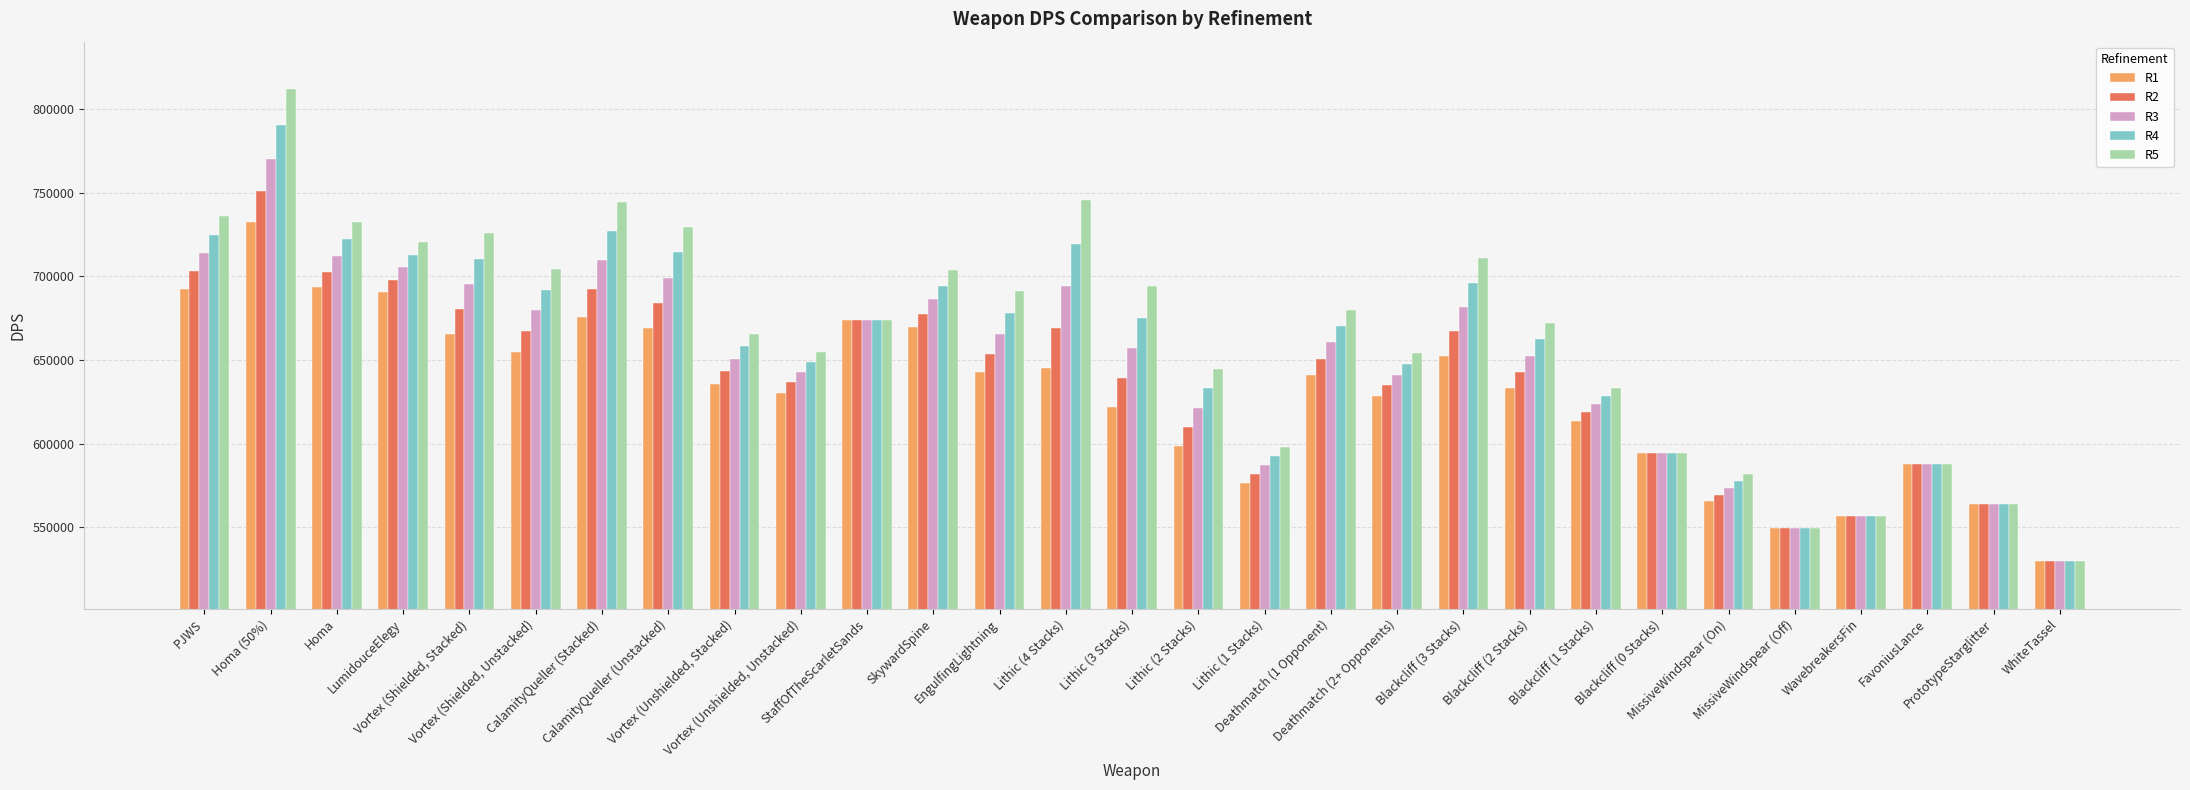

What position from the left is MissiveWindspear (On)?

24